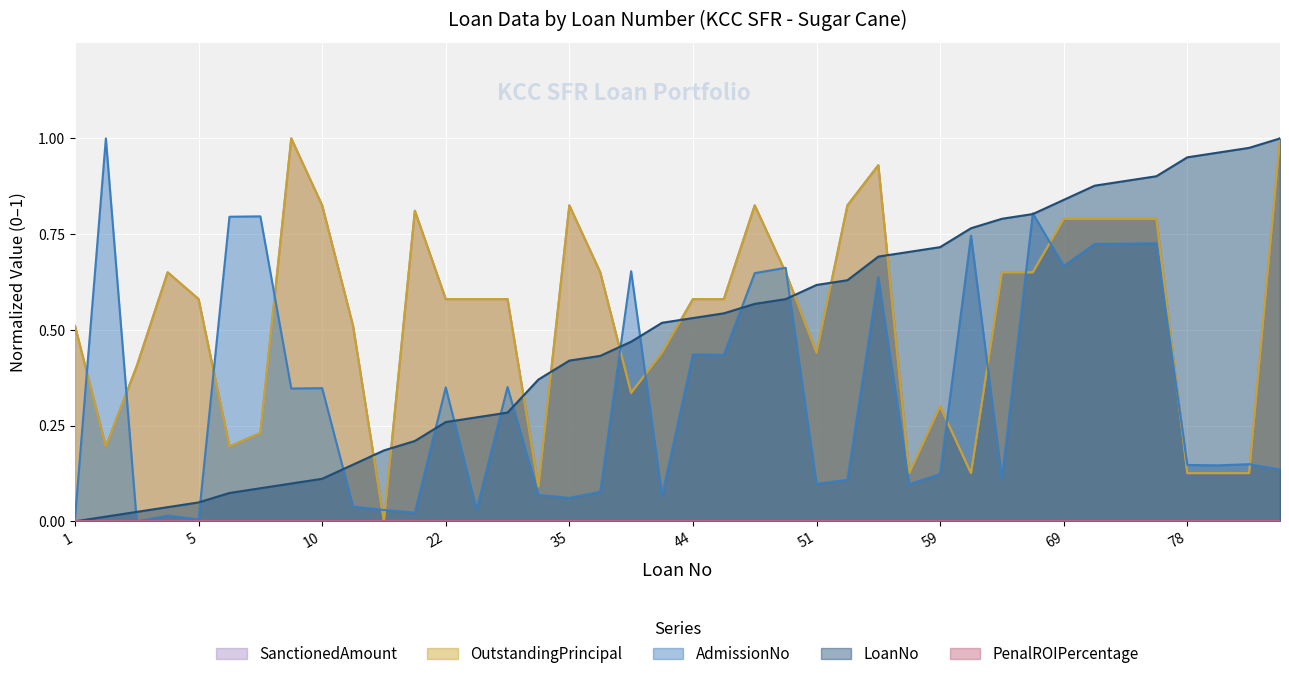

Reading left to right, what are all the values shown in this chart?

SanctionedAmount: 1=0.5	2=0.2	3=0.4	4=0.7	5=0.6	7=0.2	8=0.2	9=1.0	10=0.8	13=0.5	16=0.0	18=0.8	22=0.6	23=0.6	24=0.6	31=0.1	35=0.8	36=0.7	39=0.3	43=0.4	44=0.6	45=0.6	47=0.8	48=0.7	51=0.4	52=0.8	57=0.9	58=0.1	59=0.3	63=0.1	65=0.7	66=0.7	69=0.8	72=0.8	73=0.8	74=0.8	78=0.1	79=0.1	80=0.1	82=1.0
OutstandingPrincipal: 1=0.5	2=0.2	3=0.4	4=0.7	5=0.6	7=0.2	8=0.2	9=1.0	10=0.8	13=0.5	16=0.0	18=0.8	22=0.6	23=0.6	24=0.6	31=0.1	35=0.8	36=0.7	39=0.3	43=0.4	44=0.6	45=0.6	47=0.8	48=0.7	51=0.4	52=0.8	57=0.9	58=0.1	59=0.3	63=0.1	65=0.7	66=0.7	69=0.8	72=0.8	73=0.8	74=0.8	78=0.1	79=0.1	80=0.1	82=1.0
AdmissionNo: 1=0.0	2=1.0	3=0.0	4=0.0	5=0.0	7=0.8	8=0.8	9=0.3	10=0.3	13=0.0	16=0.0	18=0.0	22=0.3	23=0.0	24=0.4	31=0.1	35=0.1	36=0.1	39=0.7	43=0.1	44=0.4	45=0.4	47=0.6	48=0.7	51=0.1	52=0.1	57=0.6	58=0.1	59=0.1	63=0.7	65=0.1	66=0.8	69=0.7	72=0.7	73=0.7	74=0.7	78=0.1	79=0.1	80=0.1	82=0.1
LoanNo: 1=0.0	2=0.0	3=0.0	4=0.0	5=0.0	7=0.1	8=0.1	9=0.1	10=0.1	13=0.1	16=0.2	18=0.2	22=0.3	23=0.3	24=0.3	31=0.4	35=0.4	36=0.4	39=0.5	43=0.5	44=0.5	45=0.5	47=0.6	48=0.6	51=0.6	52=0.6	57=0.7	58=0.7	59=0.7	63=0.8	65=0.8	66=0.8	69=0.8	72=0.9	73=0.9	74=0.9	78=1.0	79=1.0	80=1.0	82=1.0